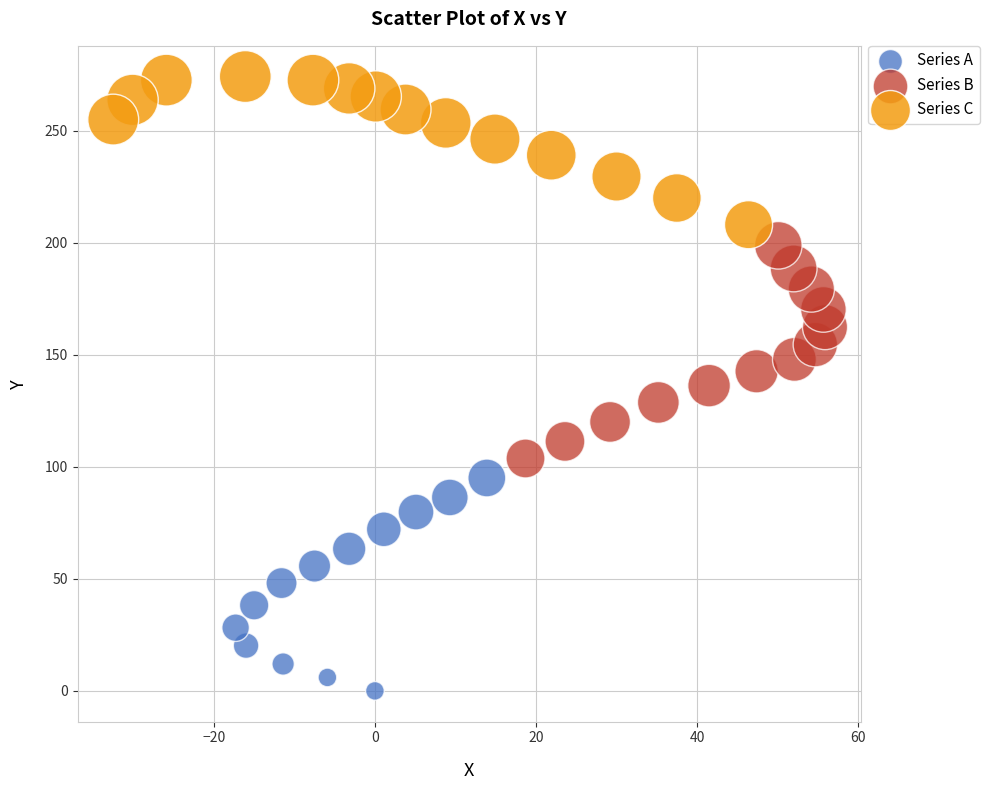

Which series contains the highest Y value?

Series C